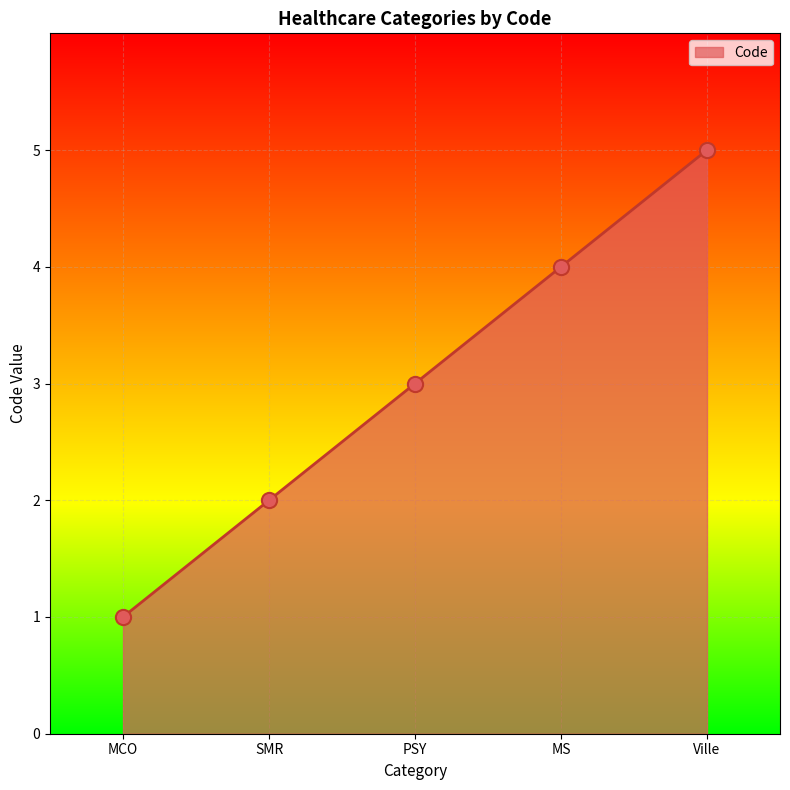

Which has a higher value, Ville or SMR?

Ville